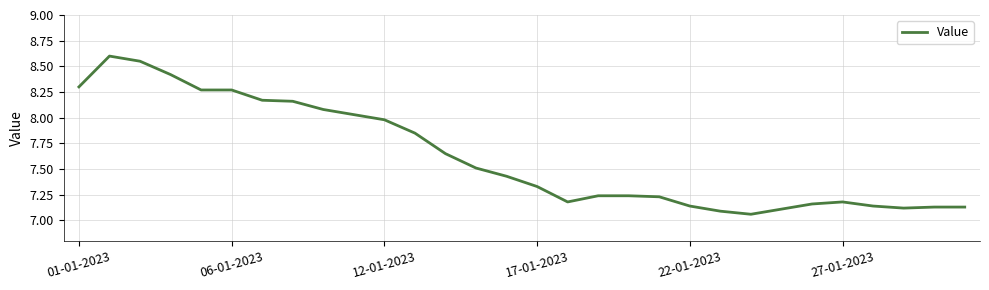

What is the average value?

7.6